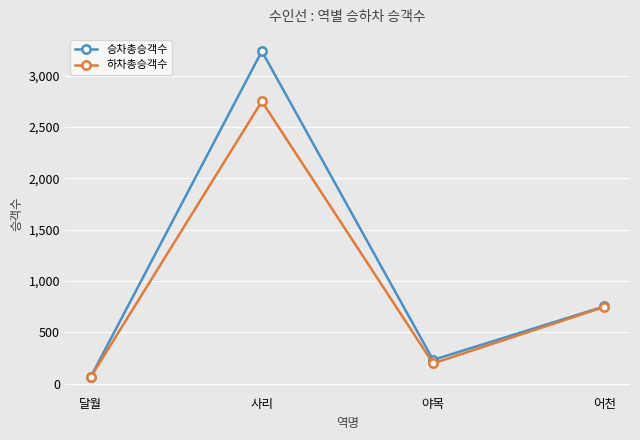

True or false: 승차총승객수 has a value of 62 at 달월.

True